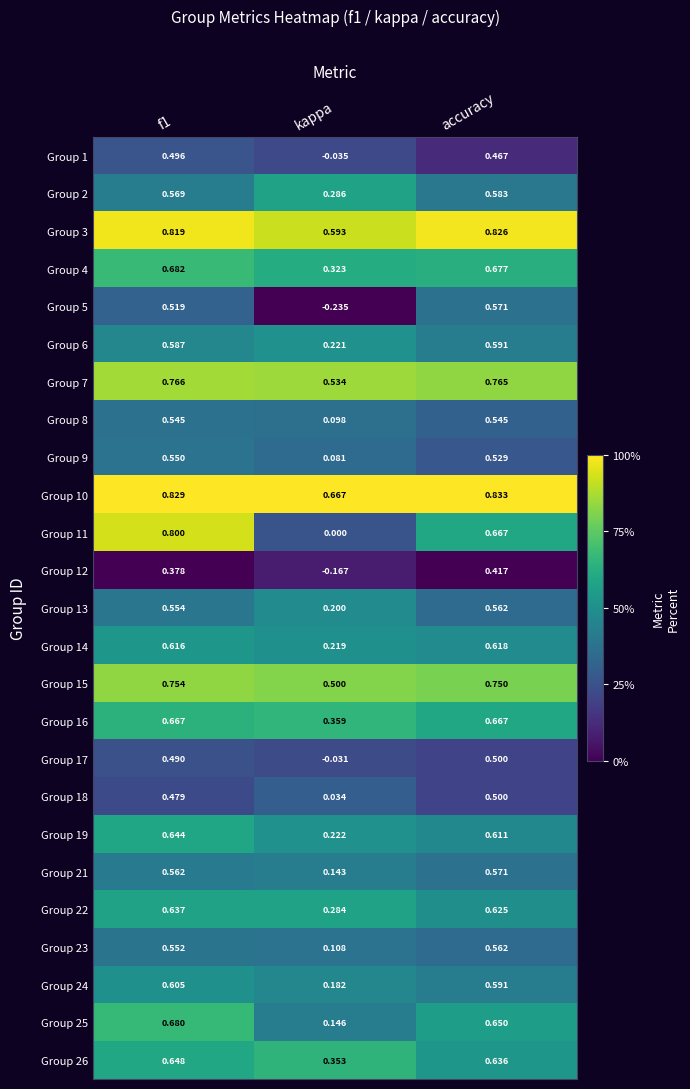

At which category is the sum across all series the highest?

f1